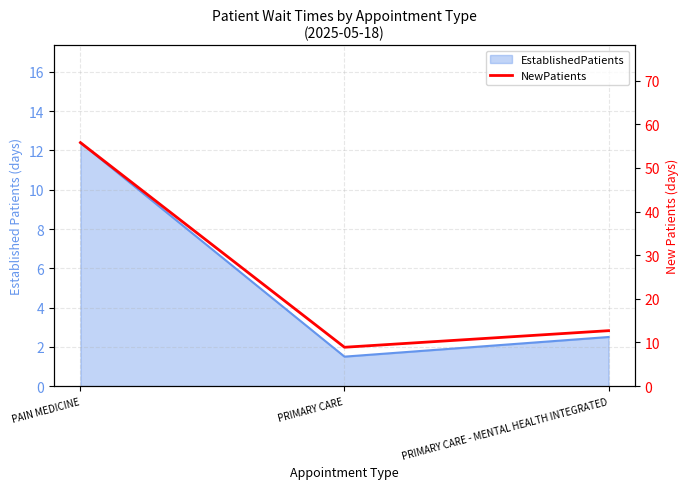

What is the label of the 1st point from the right?

PRIMARY CARE - MENTAL HEALTH INTEGRATED